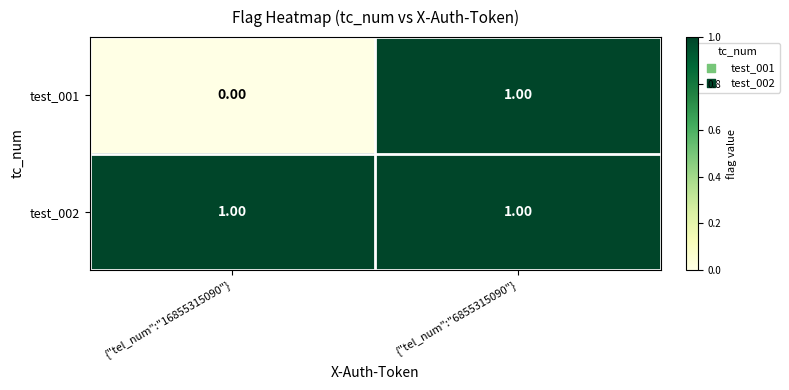

Count the number of categories in the chart.

2